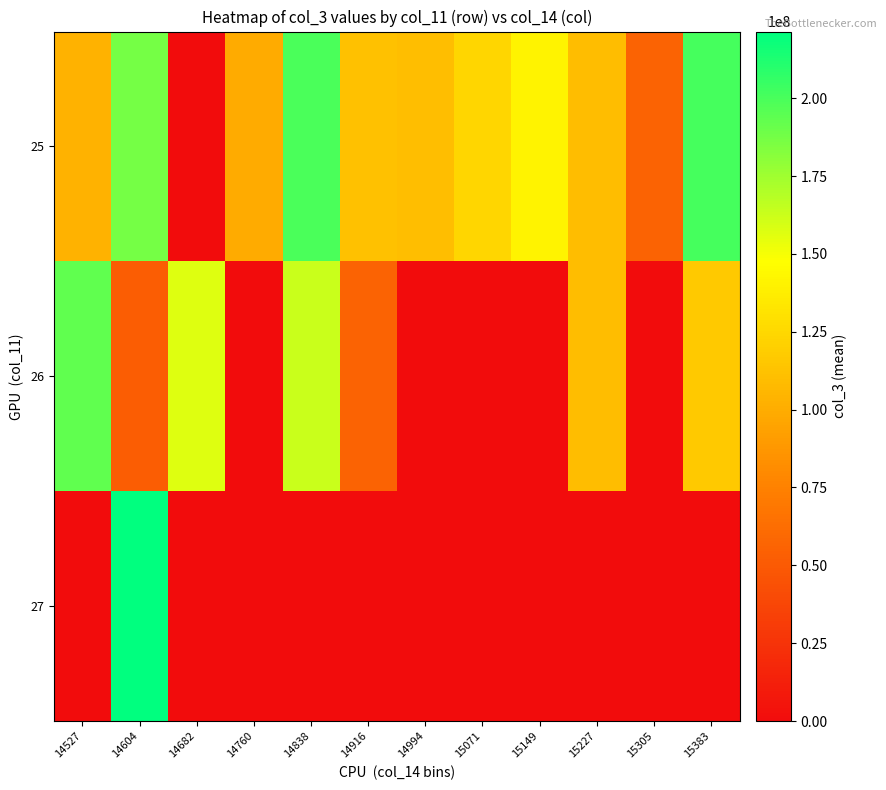

Which series changed the most between 15227 and 15305?

26